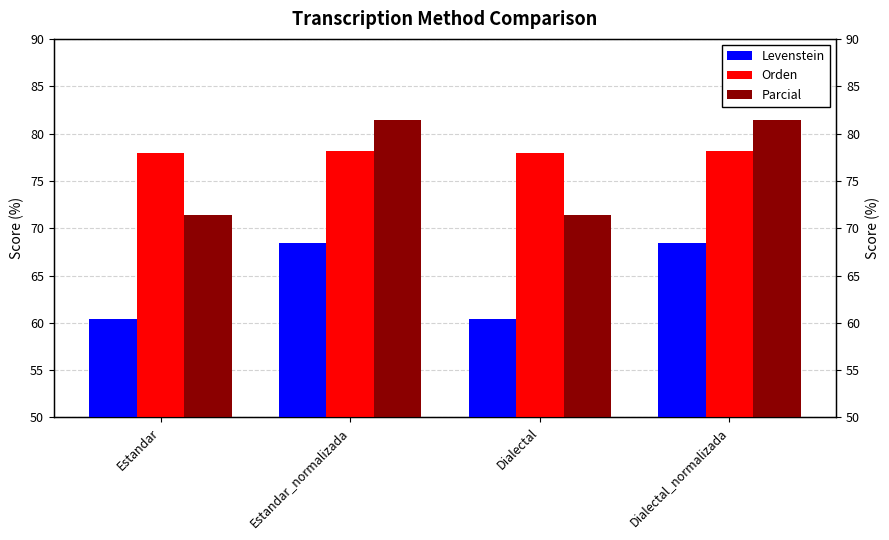

The Orden series shows 34.1 at Estandar. True or false?

False